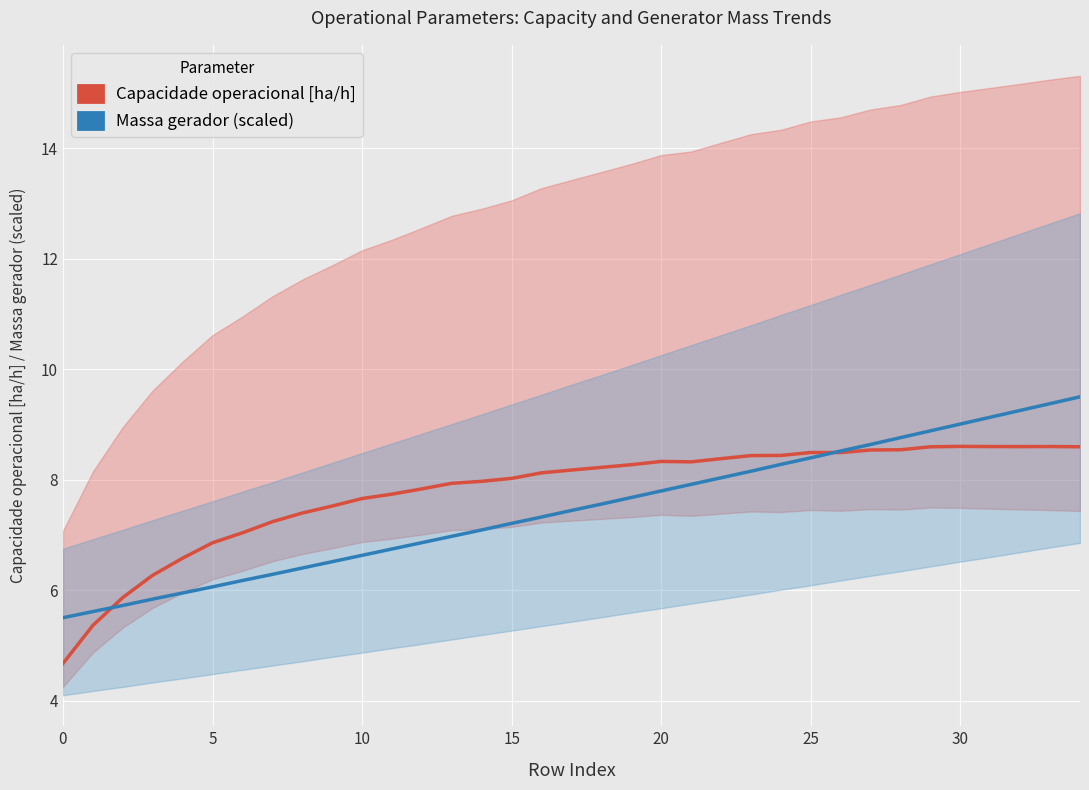

What is the label of the 35th point from the left?

34